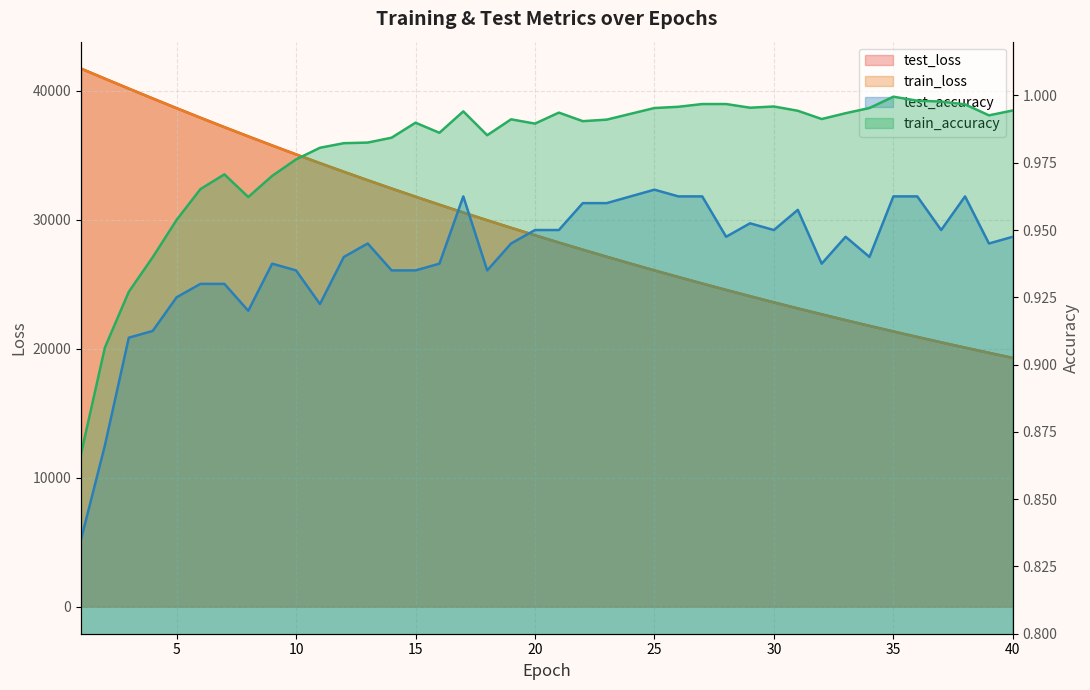

What is the difference between the train_loss values at 11 and 21?

6154.4